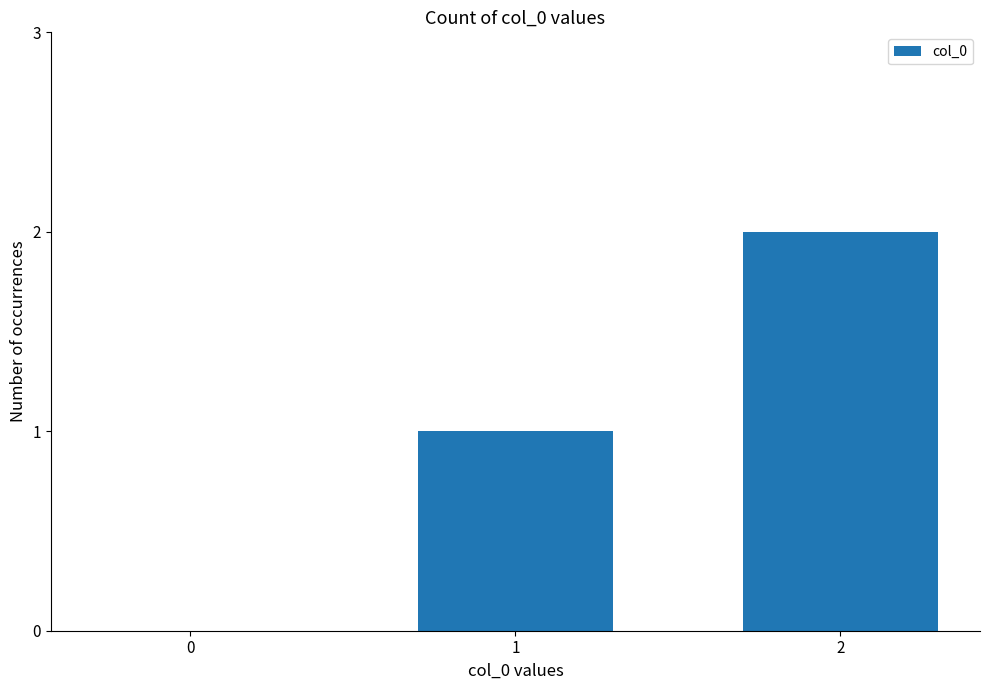

How many values are above zero?

2